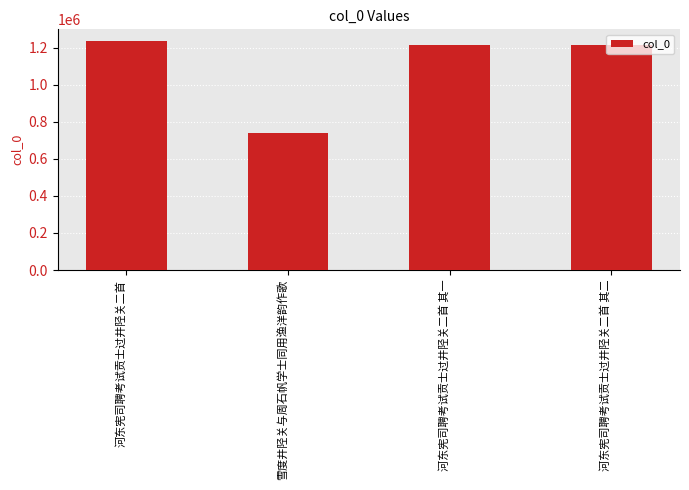

What is the difference between the second highest and second lowest values?

1